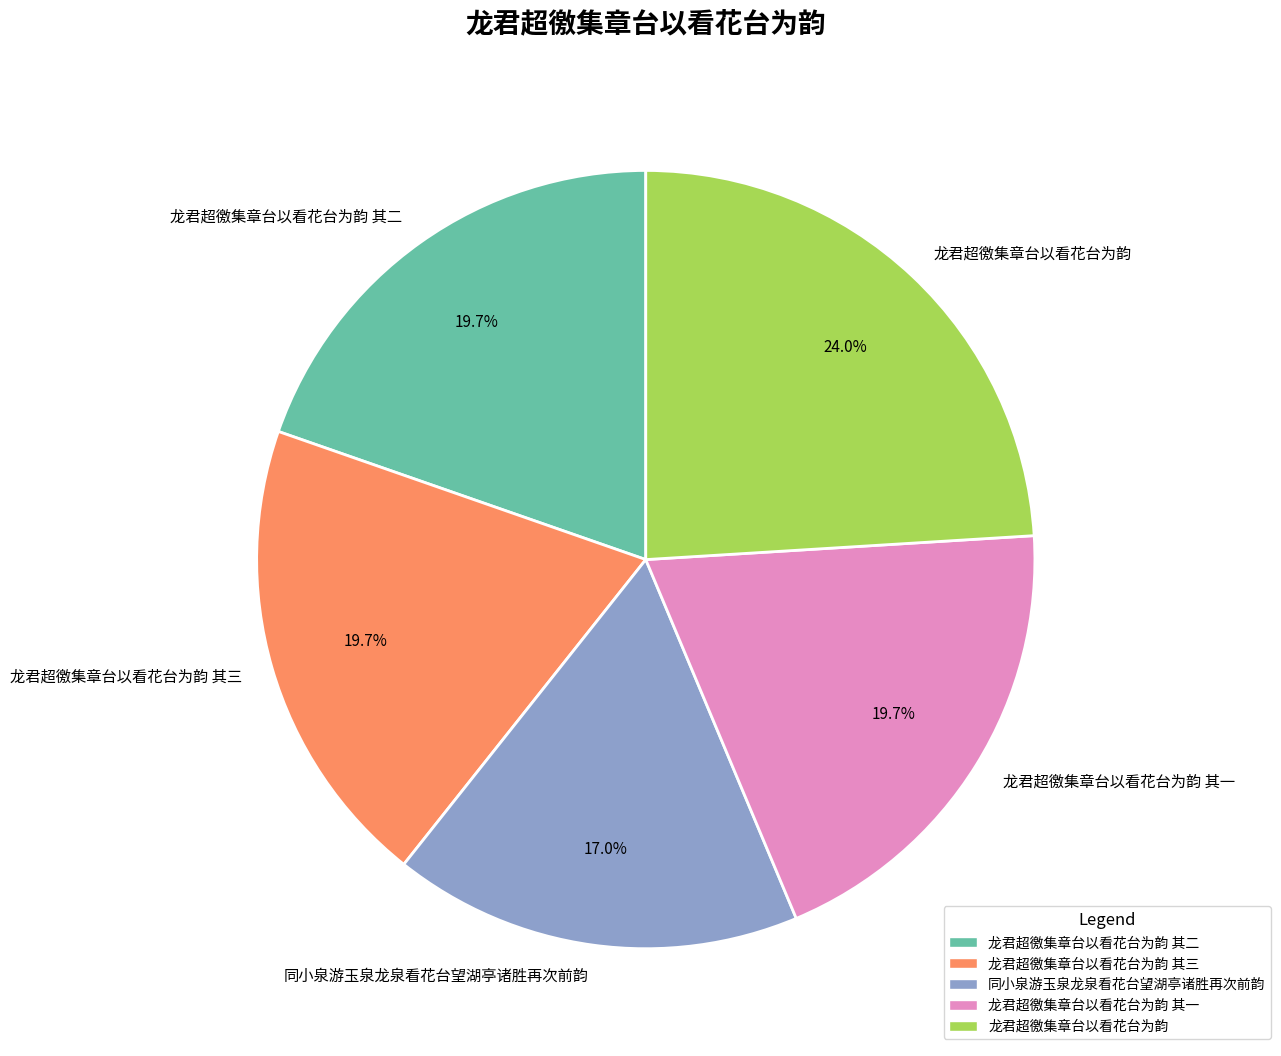

Which category has the biggest portion of the pie?

龙君超徼集章台以看花台为韵